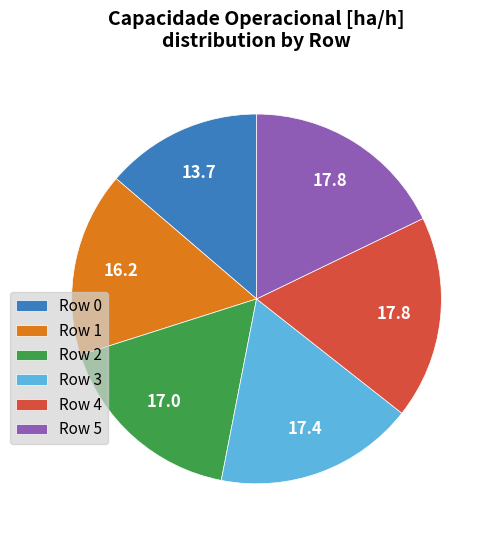

Approximately how many times larger is the value at Row 2 compared to Row 5?

1.0